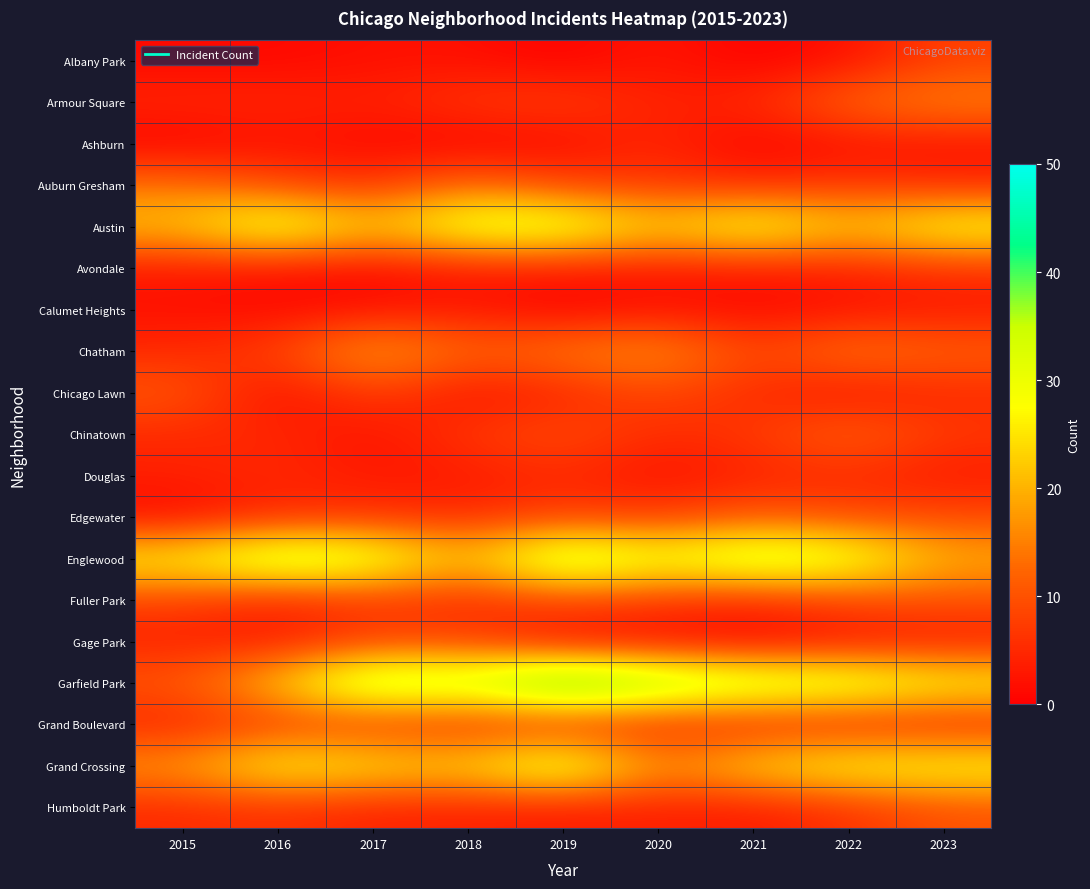

How many distinct data groups are displayed?

19